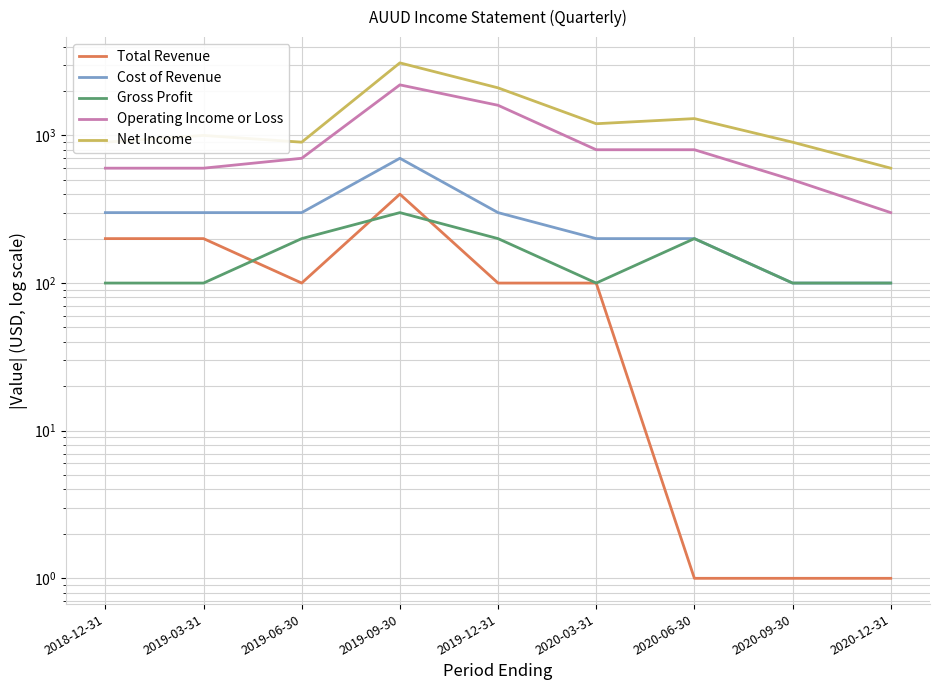

At which category is the sum across all series the highest?

2019-09-30